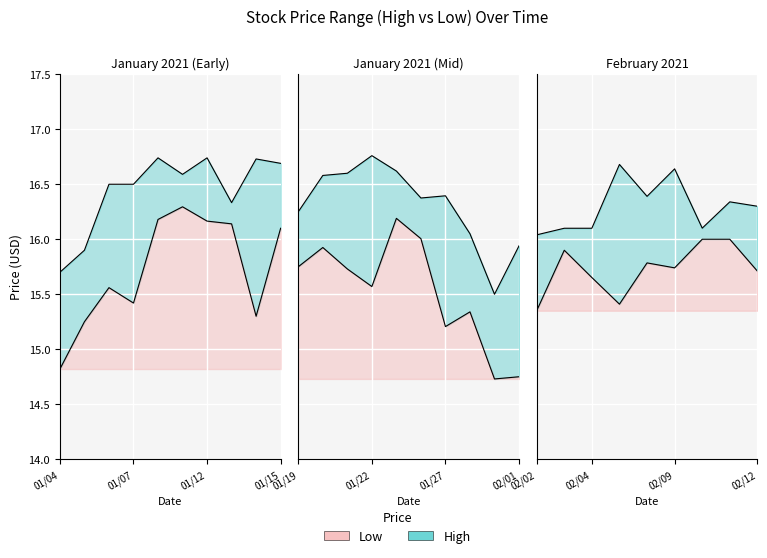

Read the High value at 2021-01-13.

16.3